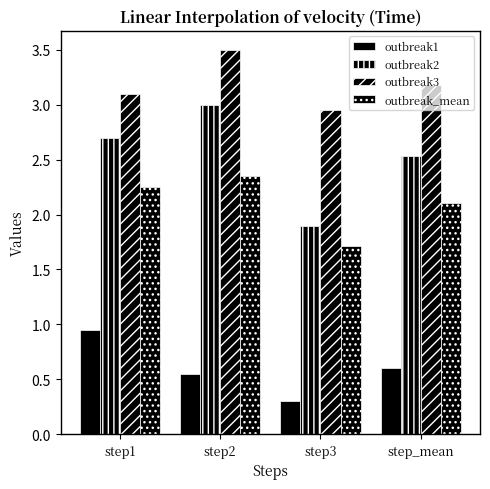

Is the value of outbreak2 at step3 greater than the value of outbreak3 at step1?

No